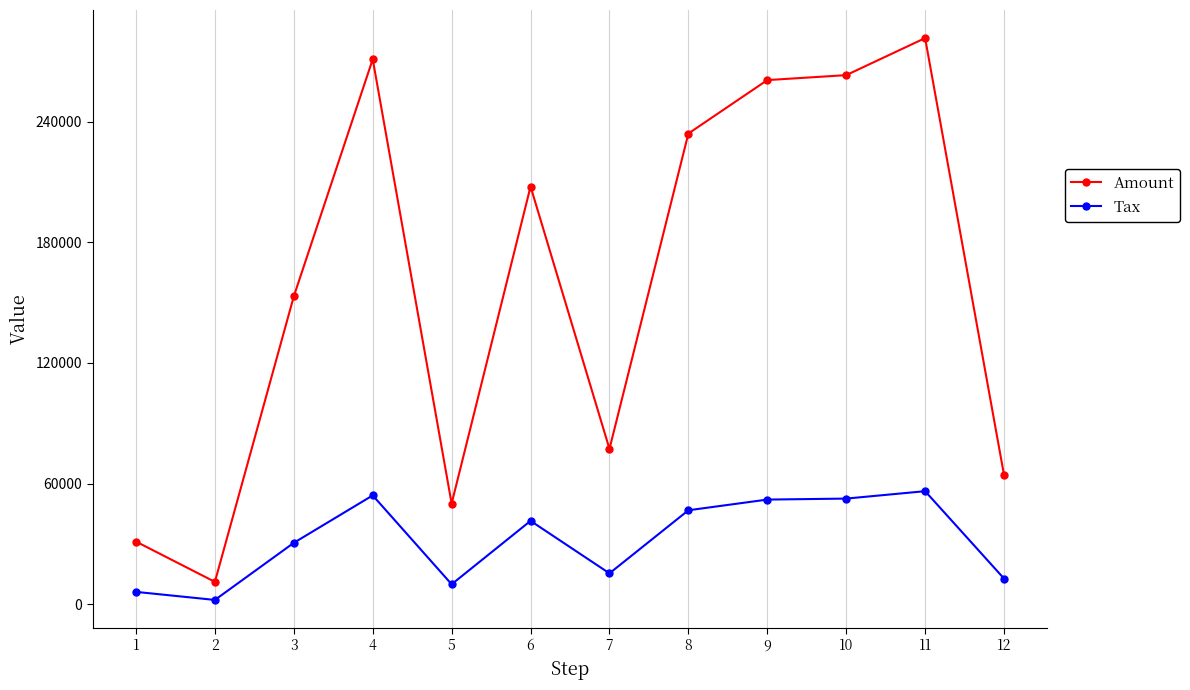

What is the value of the Tax point at the 3rd from the left?

30623.2